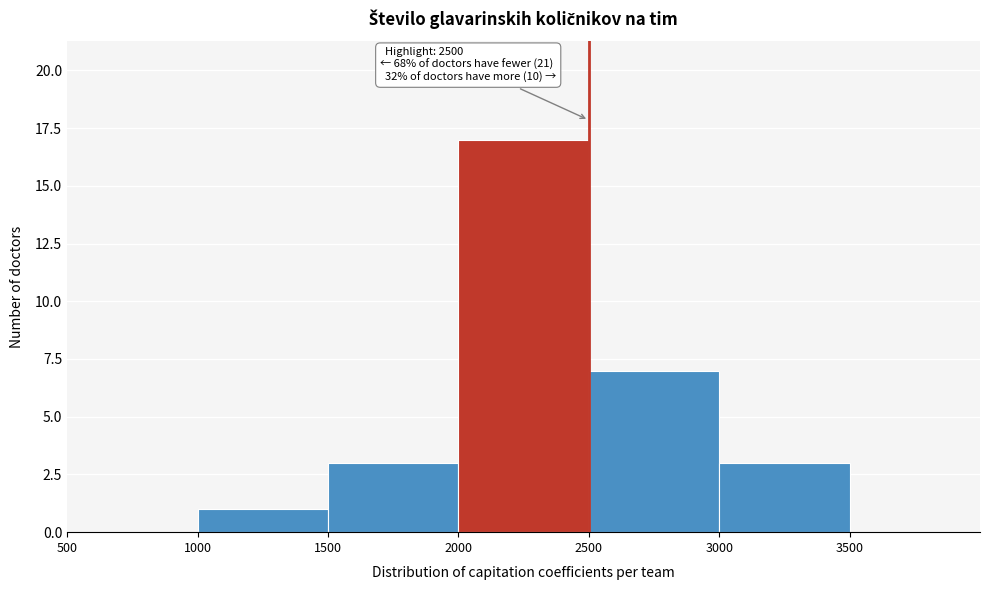

Which range on the x-axis has the tallest bar?

2000 to 2500